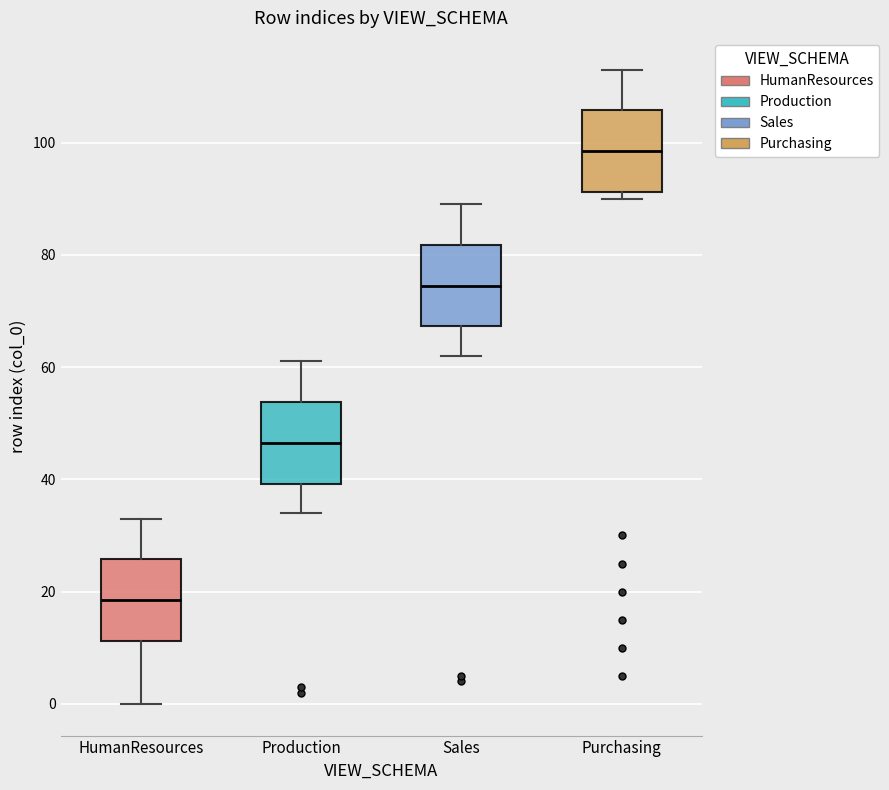

Reading left to right, transcribe this box plot: for each box, give where its median line is, the range the box spans, and where its two whiskers end, as read against the y-axis. The values are not printed on the chart, so give them approximately, as read against the axis.

HumanResources: median 18, box 12 to 26, whiskers 0 to 34
Production: median 46, box 40 to 54, whiskers 34 to 62
Sales: median 74, box 68 to 82, whiskers 62 to 90
Purchasing: median 98, box 92 to 106, whiskers 90 to 114